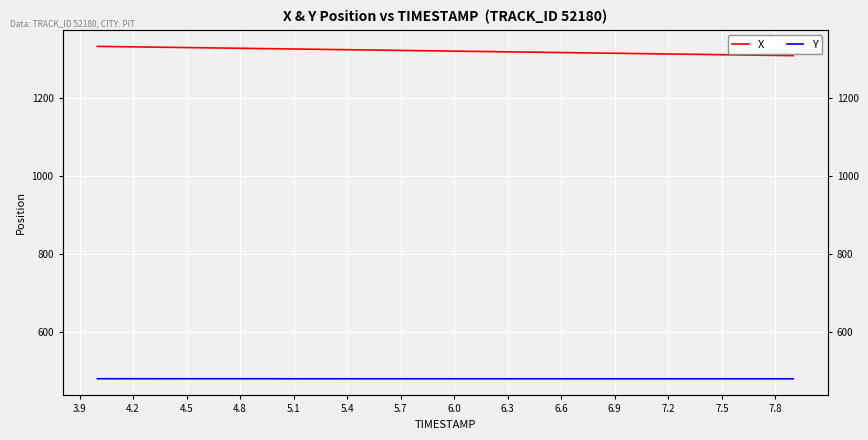

How many data points in X are less than 1320?

19